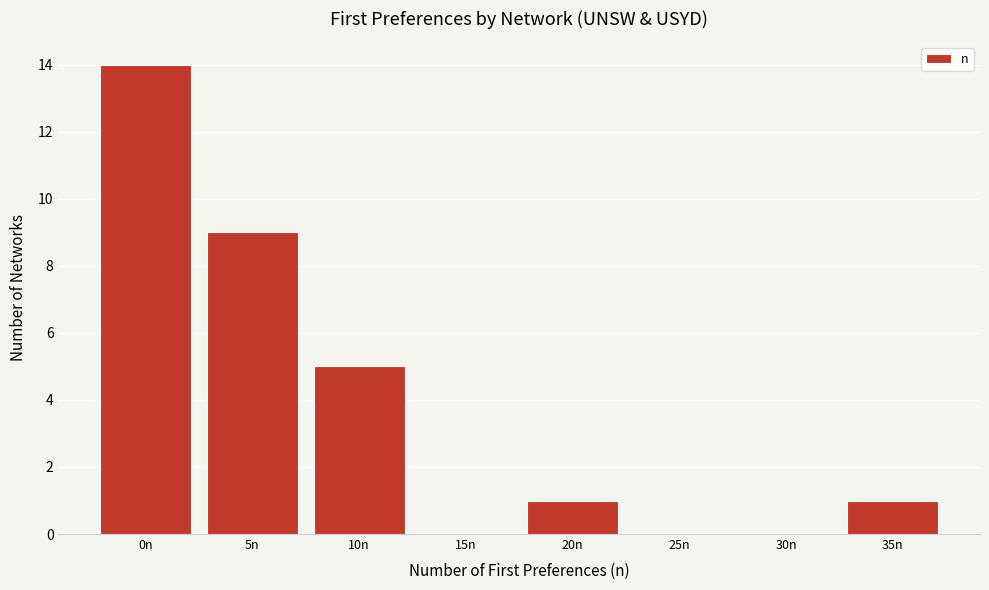

Reading right to left, what are all the values shown in this chart?

35n=1	30n=0	25n=0	20n=1	15n=0	10n=5	5n=9	0n=14